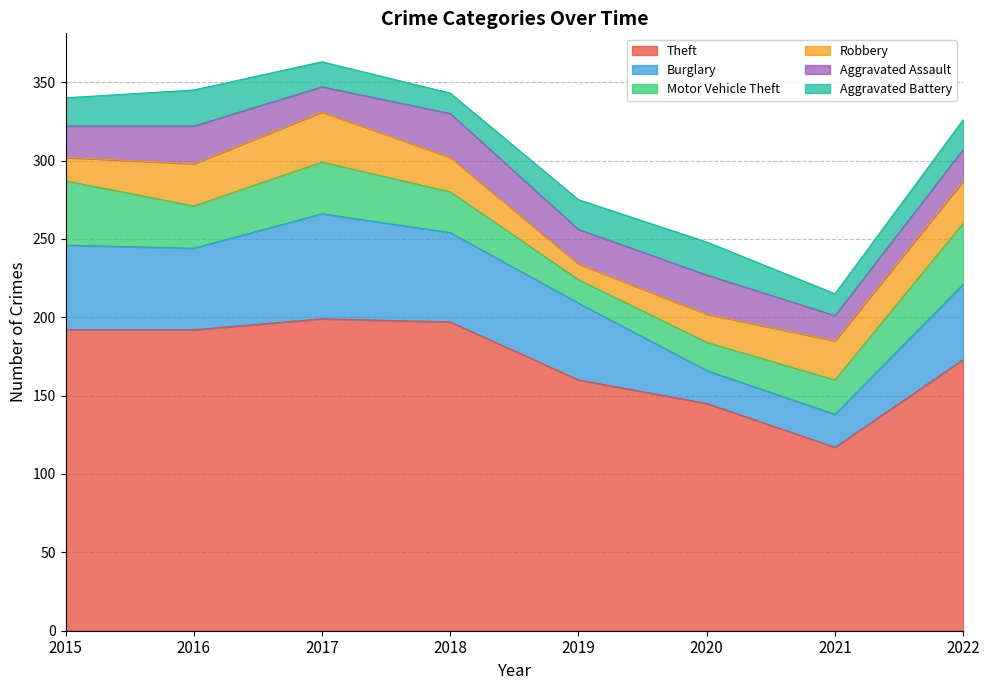

Reading right to left, what are all the values shown in this chart?

Theft: 2022=173	2021=117	2020=145	2019=160	2018=197	2017=199	2016=192	2015=192
Burglary: 2022=48	2021=21	2020=21	2019=49	2018=57	2017=67	2016=52	2015=54
Motor Vehicle Theft: 2022=39	2021=22	2020=18	2019=15	2018=26	2017=33	2016=27	2015=41
Robbery: 2022=27	2021=25	2020=18	2019=10	2018=22	2017=32	2016=27	2015=15
Aggravated Assault: 2022=20	2021=16	2020=25	2019=22	2018=28	2017=16	2016=24	2015=20
Aggravated Battery: 2022=19	2021=14	2020=21	2019=19	2018=13	2017=16	2016=23	2015=18